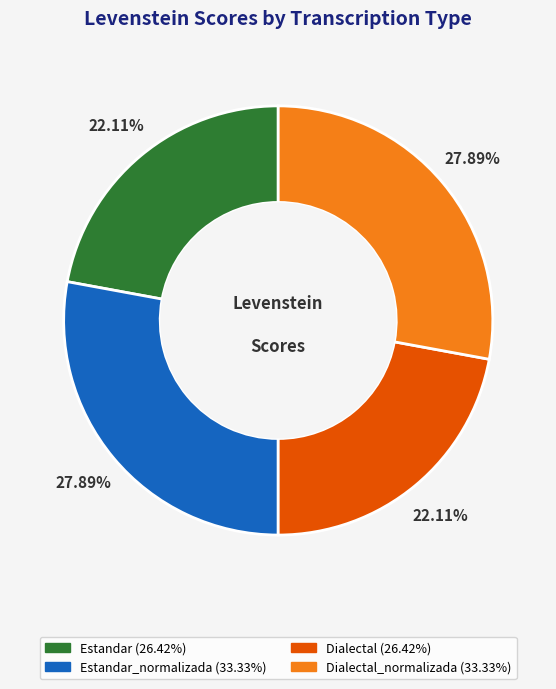

Is there a majority slice in this chart?

No